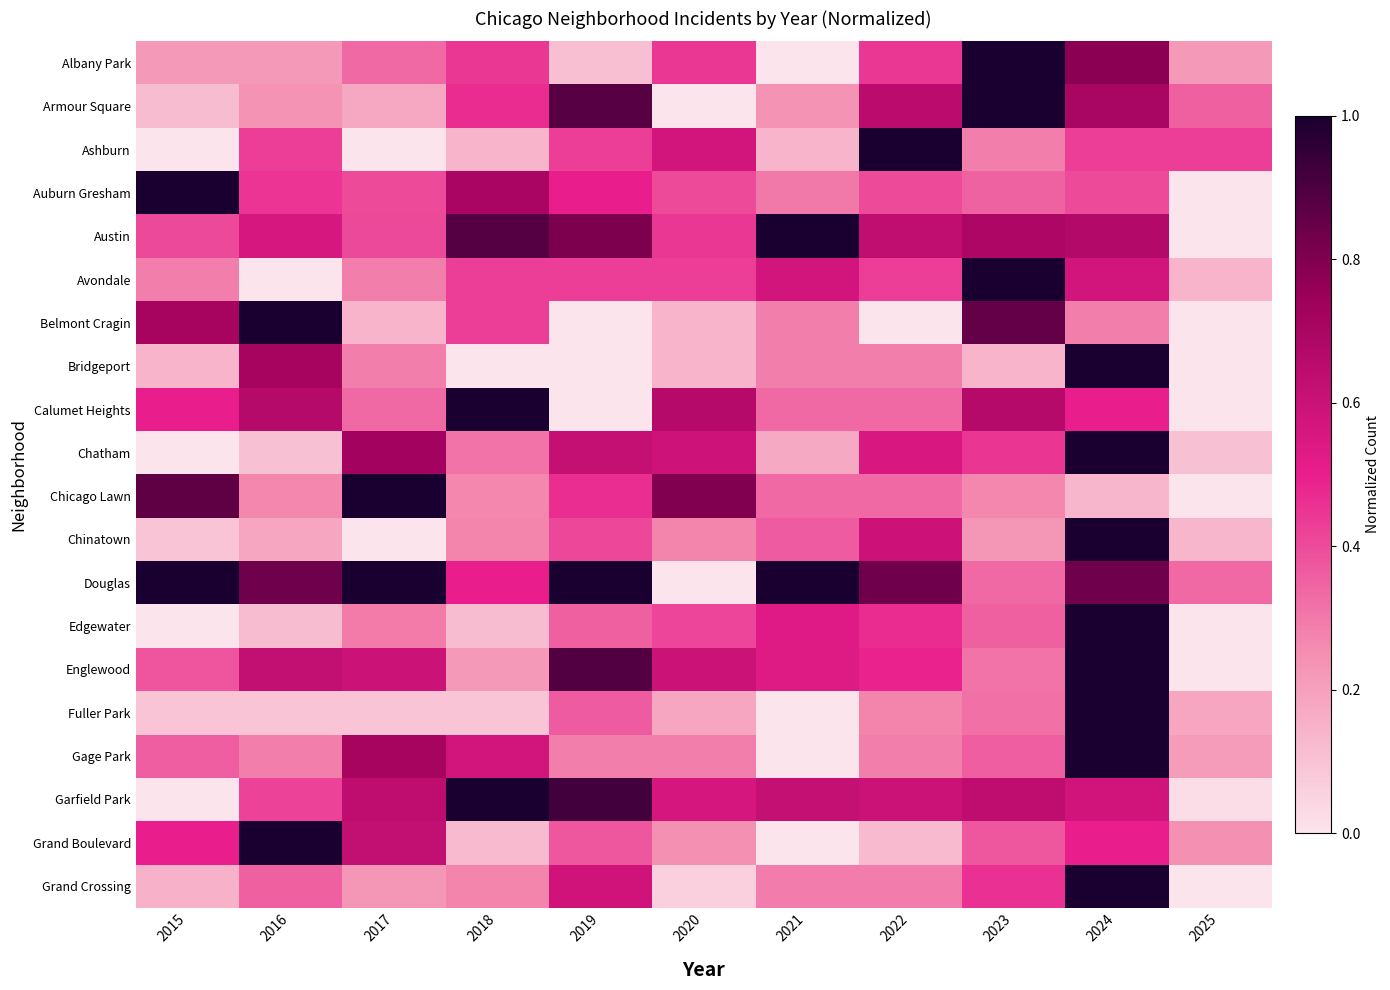

Reading right to left, what are all the values shown in this chart?

Albany Park: 2025=0.2	2024=0.8	2023=1.0	2022=0.4	2021=0.0	2020=0.4	2019=0.1	2018=0.4	2017=0.3	2016=0.2	2015=0.2
Armour Square: 2025=0.4	2024=0.7	2023=1.0	2022=0.6	2021=0.2	2020=0.0	2019=0.9	2018=0.5	2017=0.2	2016=0.2	2015=0.1
Ashburn: 2025=0.4	2024=0.4	2023=0.3	2022=1.0	2021=0.1	2020=0.6	2019=0.4	2018=0.1	2017=0.0	2016=0.4	2015=0.0
Auburn Gresham: 2025=0.0	2024=0.4	2023=0.3	2022=0.4	2021=0.3	2020=0.4	2019=0.5	2018=0.7	2017=0.4	2016=0.4	2015=1.0
Austin: 2025=0.0	2024=0.7	2023=0.7	2022=0.6	2021=1.0	2020=0.4	2019=0.8	2018=0.9	2017=0.4	2016=0.6	2015=0.4
Avondale: 2025=0.1	2024=0.6	2023=1.0	2022=0.4	2021=0.6	2020=0.4	2019=0.4	2018=0.4	2017=0.3	2016=0.0	2015=0.3
Belmont Cragin: 2025=0.0	2024=0.3	2023=0.9	2022=0.0	2021=0.3	2020=0.1	2019=0.0	2018=0.4	2017=0.1	2016=1.0	2015=0.7
Bridgeport: 2025=0.0	2024=1.0	2023=0.1	2022=0.3	2021=0.3	2020=0.1	2019=0.0	2018=0.0	2017=0.3	2016=0.7	2015=0.1
Calumet Heights: 2025=0.0	2024=0.5	2023=0.7	2022=0.3	2021=0.3	2020=0.7	2019=0.0	2018=1.0	2017=0.3	2016=0.7	2015=0.5
Chatham: 2025=0.1	2024=1.0	2023=0.4	2022=0.6	2021=0.2	2020=0.6	2019=0.6	2018=0.3	2017=0.7	2016=0.1	2015=0.0
Chicago Lawn: 2025=0.0	2024=0.1	2023=0.3	2022=0.3	2021=0.3	2020=0.8	2019=0.5	2018=0.3	2017=1.0	2016=0.3	2015=0.9
Chinatown: 2025=0.1	2024=1.0	2023=0.2	2022=0.6	2021=0.4	2020=0.3	2019=0.4	2018=0.3	2017=0.0	2016=0.2	2015=0.1
Douglas: 2025=0.3	2024=0.8	2023=0.3	2022=0.8	2021=1.0	2020=0.0	2019=1.0	2018=0.5	2017=1.0	2016=0.8	2015=1.0
Edgewater: 2025=0.0	2024=1.0	2023=0.4	2022=0.5	2021=0.5	2020=0.4	2019=0.4	2018=0.1	2017=0.3	2016=0.1	2015=0.0
Englewood: 2025=0.0	2024=1.0	2023=0.3	2022=0.5	2021=0.5	2020=0.6	2019=0.9	2018=0.2	2017=0.6	2016=0.6	2015=0.4
Fuller Park: 2025=0.2	2024=1.0	2023=0.3	2022=0.3	2021=0.0	2020=0.2	2019=0.4	2018=0.1	2017=0.1	2016=0.1	2015=0.1
Gage Park: 2025=0.2	2024=1.0	2023=0.4	2022=0.3	2021=0.0	2020=0.3	2019=0.3	2018=0.6	2017=0.7	2016=0.3	2015=0.4
Garfield Park: 2025=0.0	2024=0.6	2023=0.6	2022=0.6	2021=0.6	2020=0.6	2019=0.9	2018=1.0	2017=0.6	2016=0.4	2015=0.0
Grand Boulevard: 2025=0.2	2024=0.5	2023=0.4	2022=0.1	2021=0.0	2020=0.2	2019=0.4	2018=0.1	2017=0.6	2016=1.0	2015=0.5
Grand Crossing: 2025=0.0	2024=1.0	2023=0.5	2022=0.3	2021=0.3	2020=0.1	2019=0.6	2018=0.3	2017=0.2	2016=0.4	2015=0.1